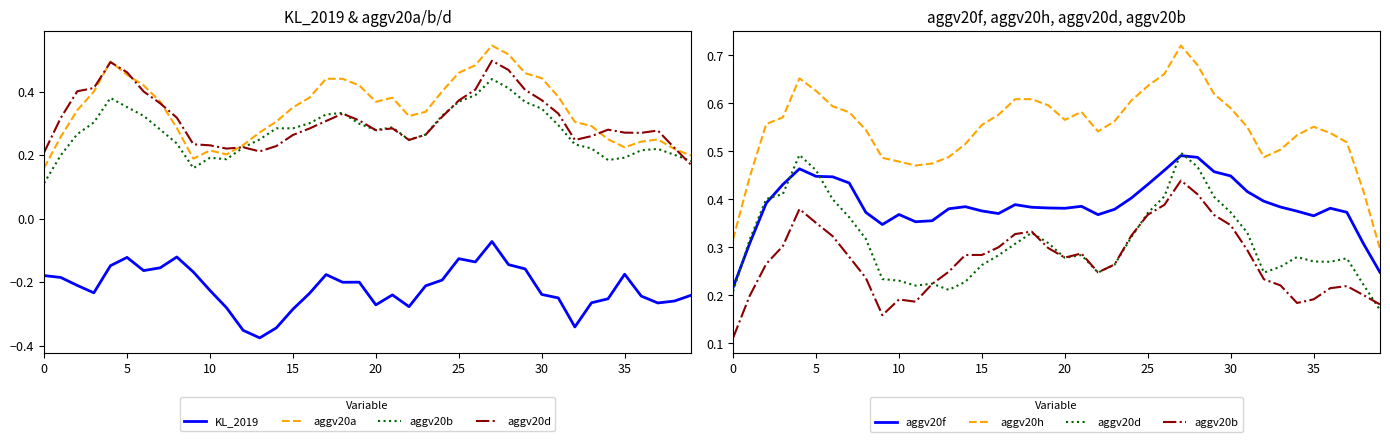

What is the total value across all series at 17?

1.9